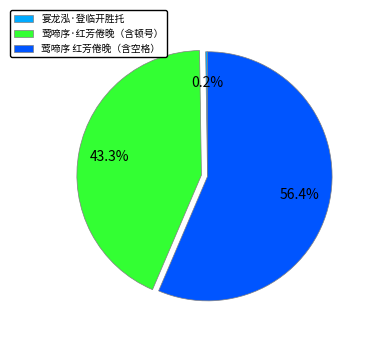

Is there a majority slice in this chart?

Yes